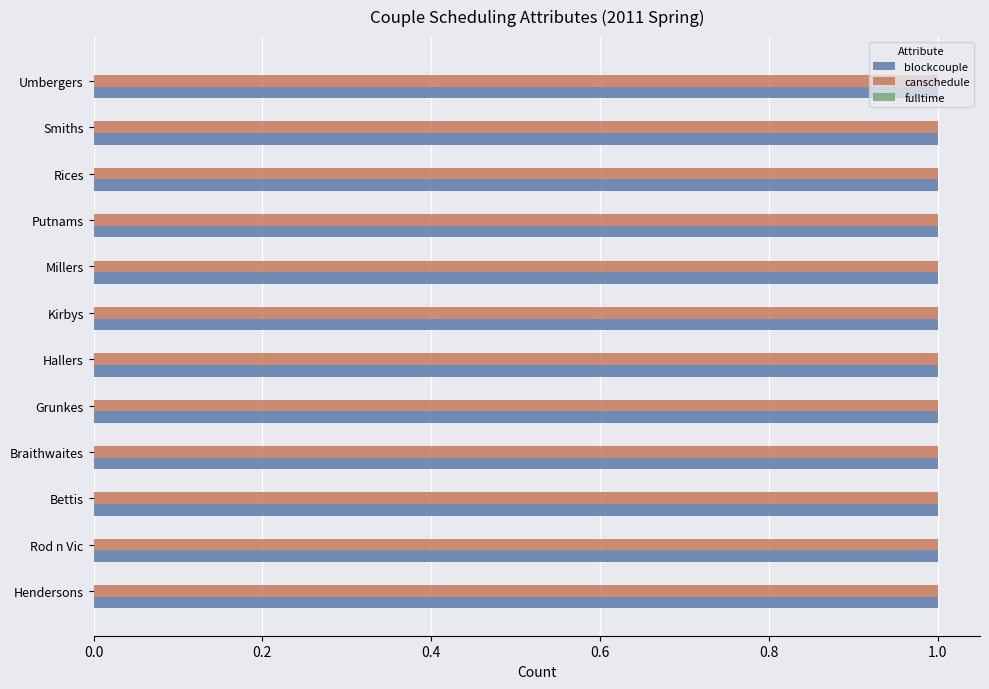

At which label is blockcouple closest to 1?

Hendersons